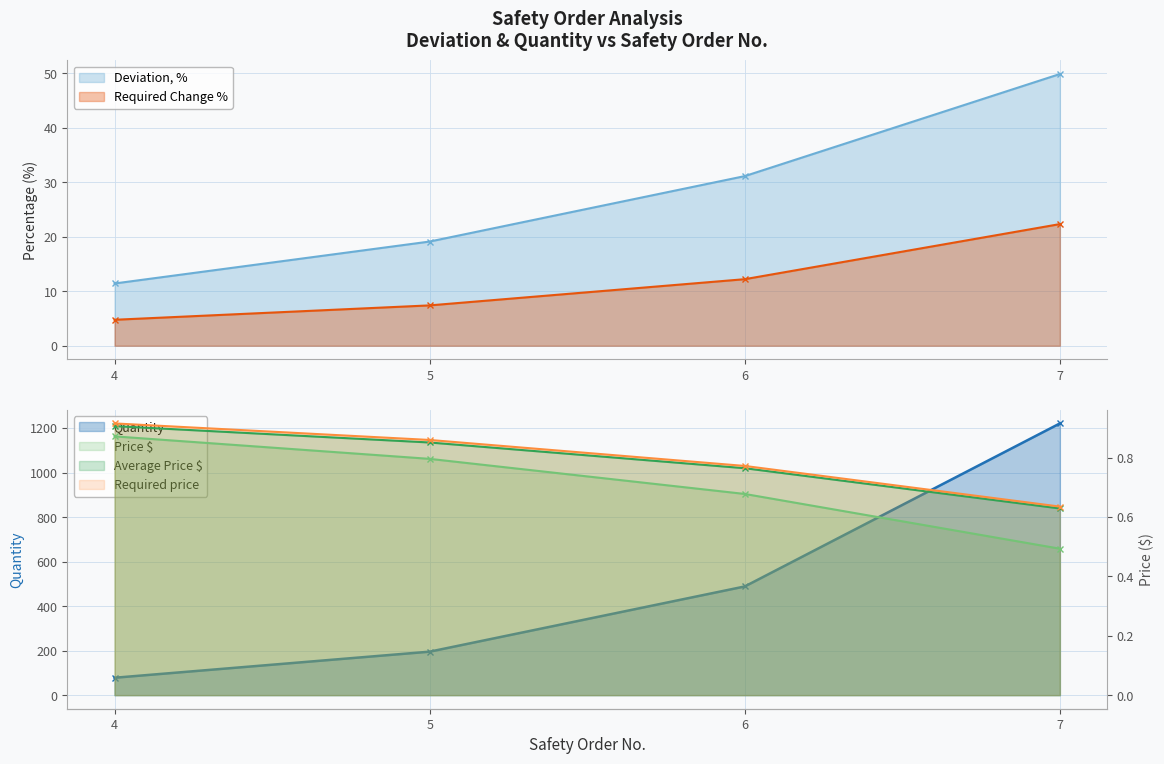

Reading left to right, transcribe all the data shown in this chart.

Deviation, %: 4=11.4	5=19.1	6=31.1	7=49.9
Quantity: 4=78.1	5=195.3	6=488.3	7=1220.7
Price $: 4=0.9	5=0.8	6=0.7	7=0.5
Average Price $: 4=0.9	5=0.9	6=0.8	7=0.6
Required price: 4=0.9	5=0.9	6=0.8	7=0.6
Required Change %: 4=4.8	5=7.4	6=12.2	7=22.3